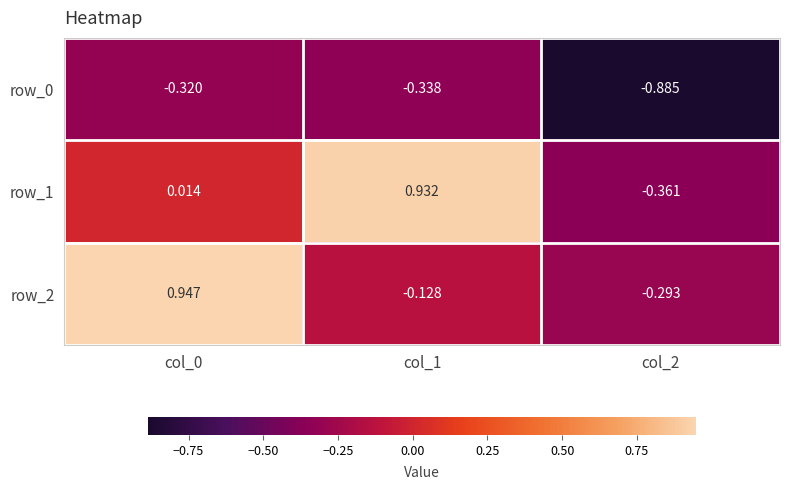

How many distinct data groups are displayed?

3